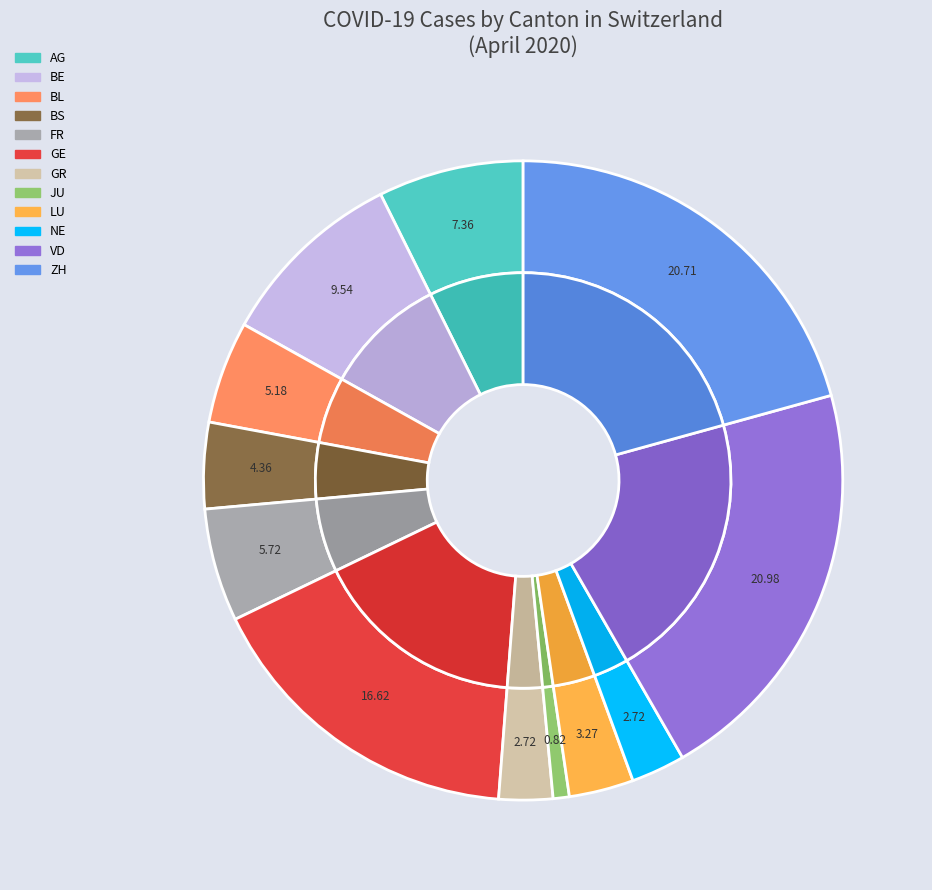

What percentage is NOT represented by GL?

100.0%